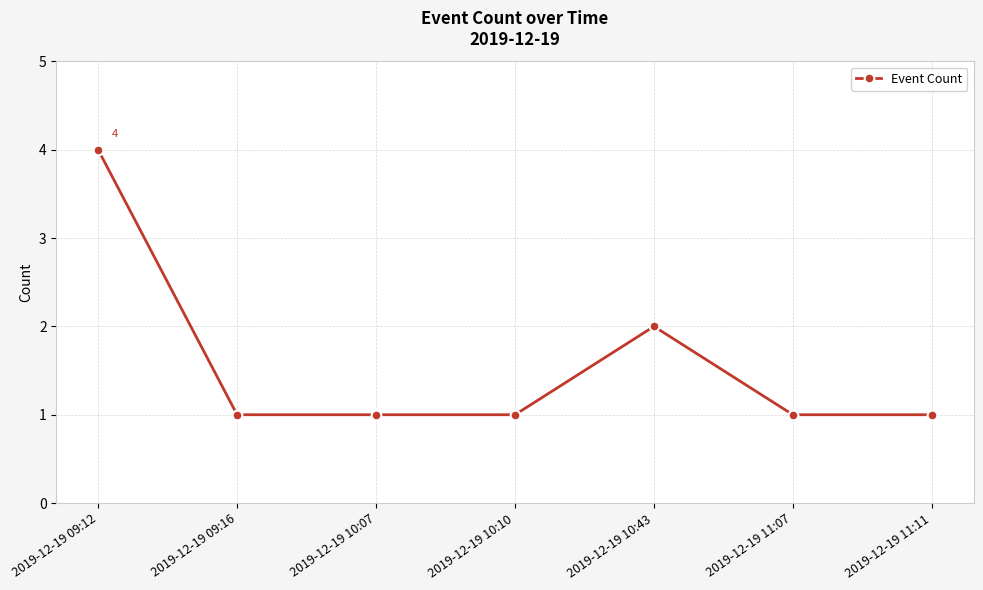

Reading left to right, what are all the values shown in this chart?

2019-12-19 09:12=4	2019-12-19 09:16=1	2019-12-19 10:07=1	2019-12-19 10:10=1	2019-12-19 10:43=2	2019-12-19 11:07=1	2019-12-19 11:11=1